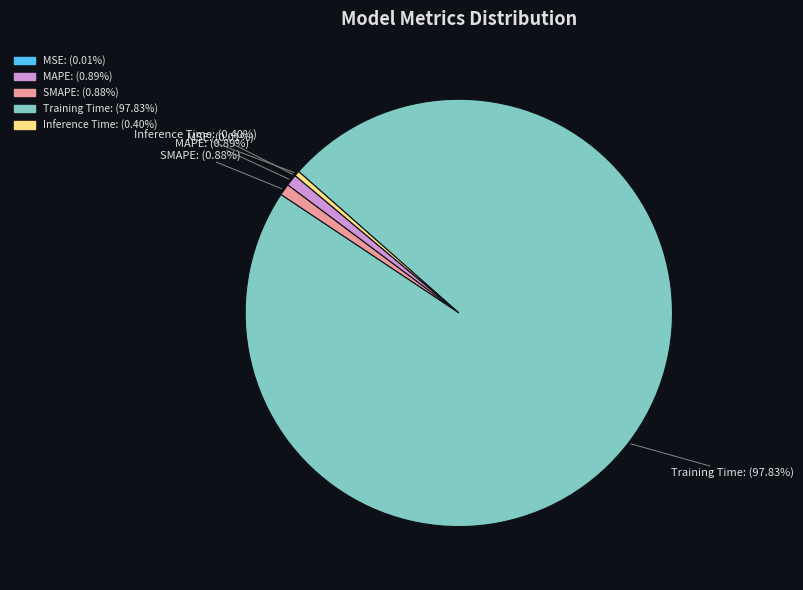

To the nearest percent, what is the combined percentage of Inference Time and Training Time?

98%